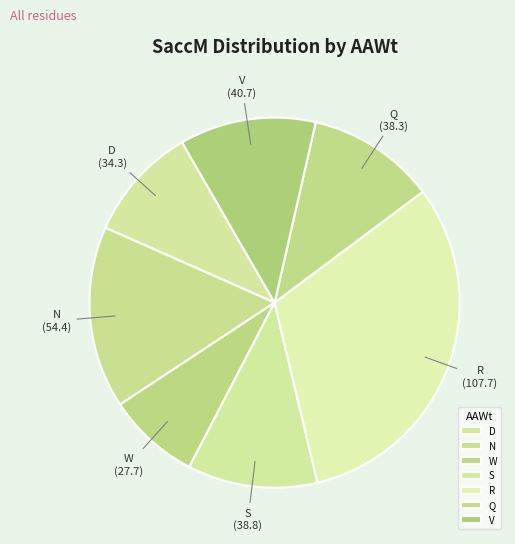

Approximately how many times larger is the value at D compared to R?

0.3